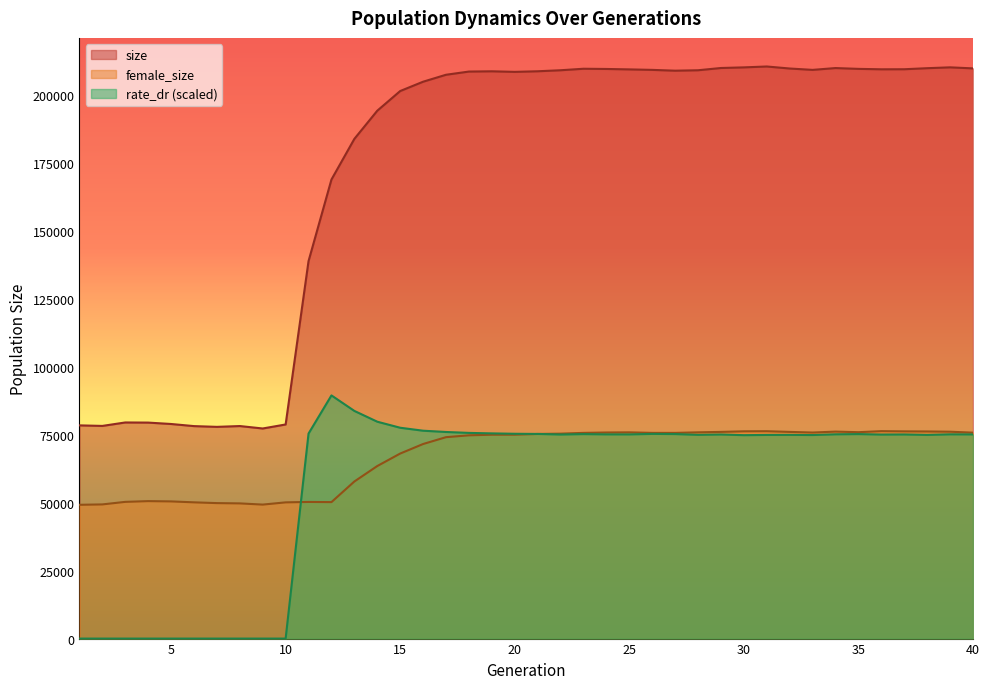

The value of rate_dr at 33 is 74888.7. True or false?

True